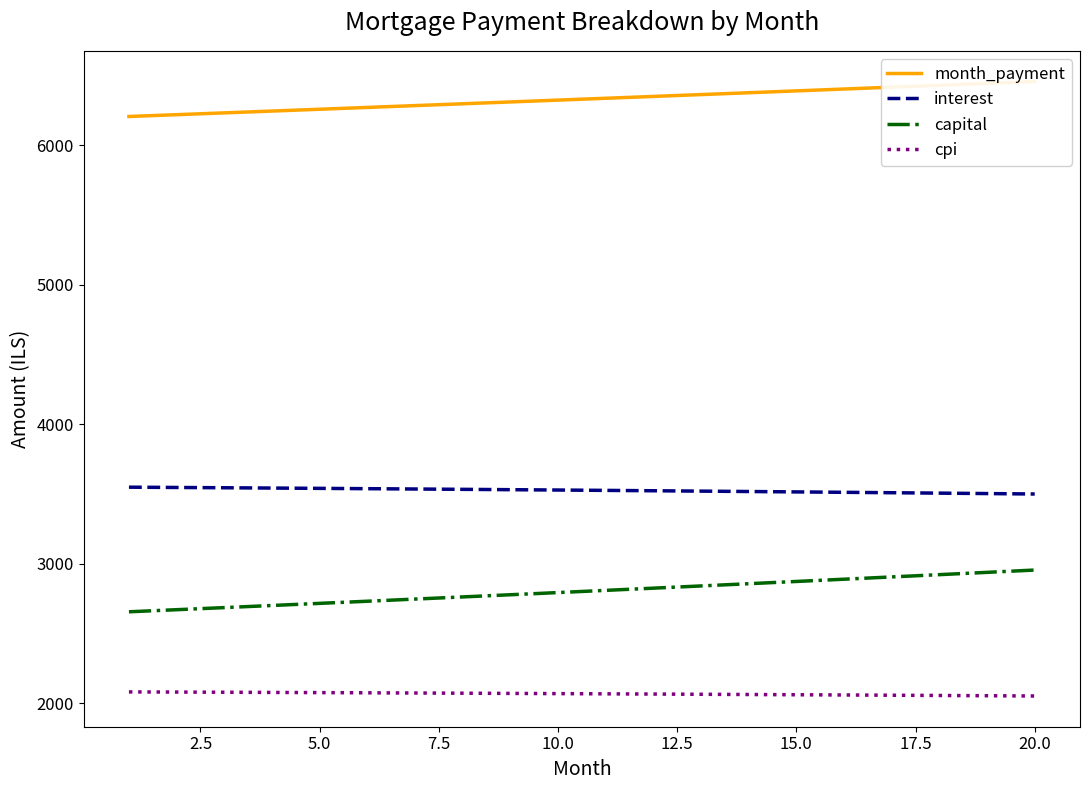

What is the maximum value for interest?

3549.0